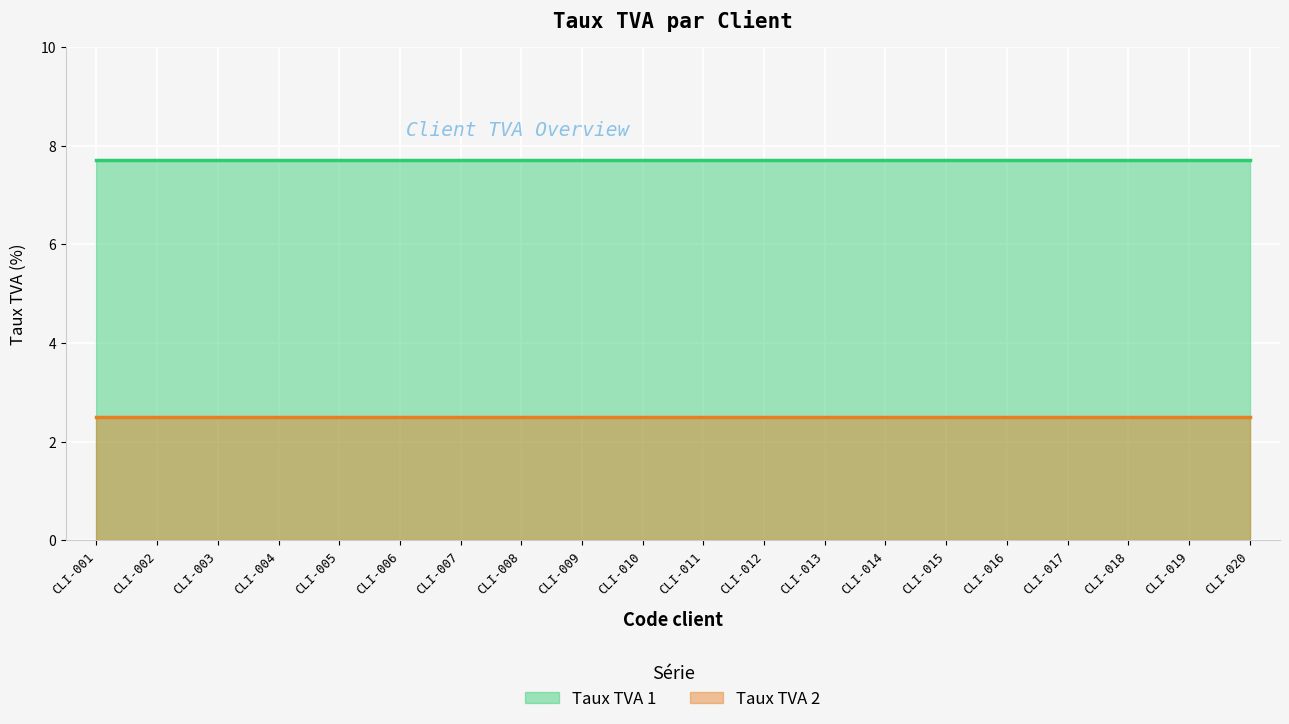

How many lines are shown in the chart?

2